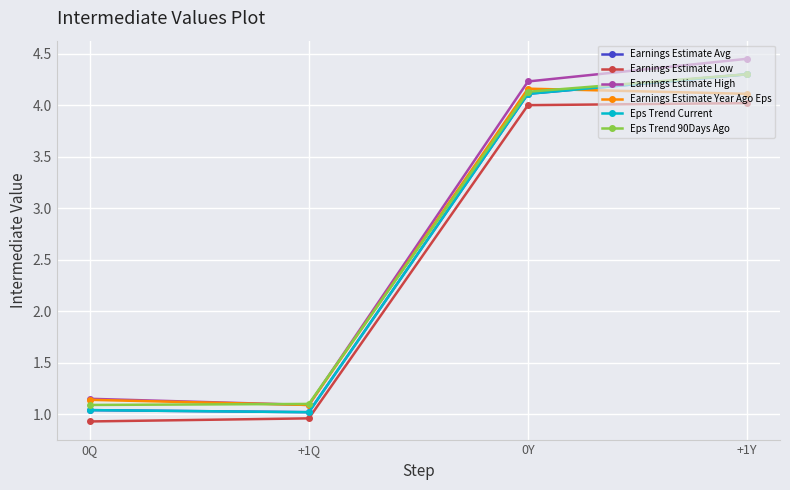

At +1Q, list the series in order from largest to smallest.

Eps Trend 90Days Ago, Earnings Estimate High, Earnings Estimate Year Ago Eps, Earnings Estimate Avg, Eps Trend Current, Earnings Estimate Low